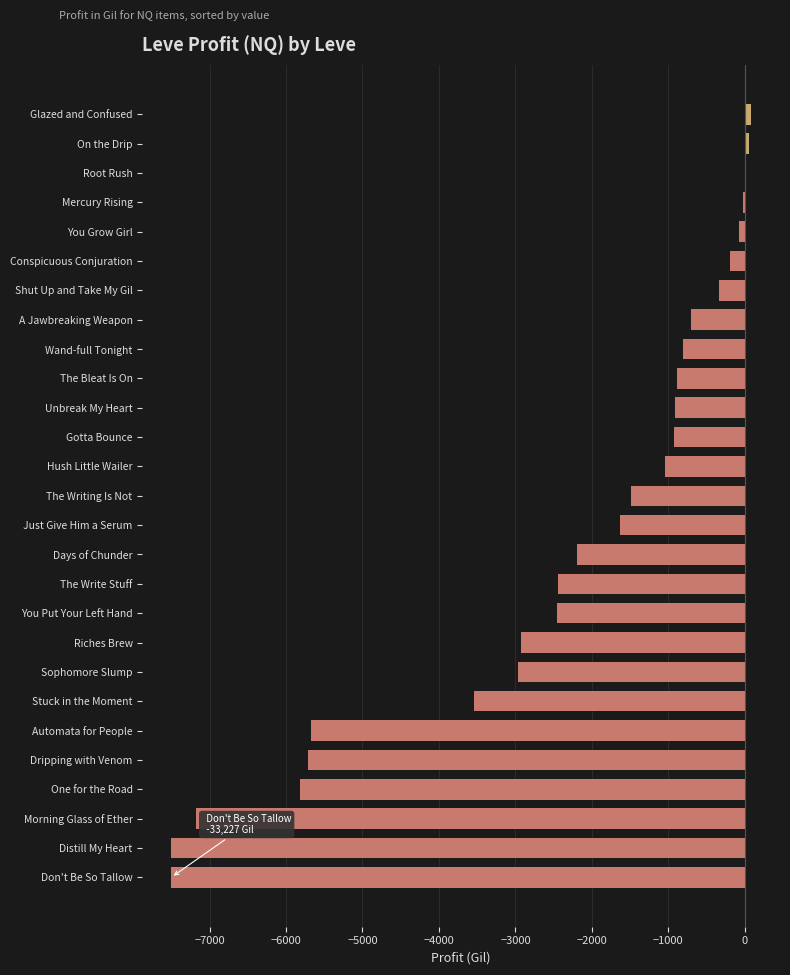

At which label is the value closest to -3709?

Stuck in the Moment